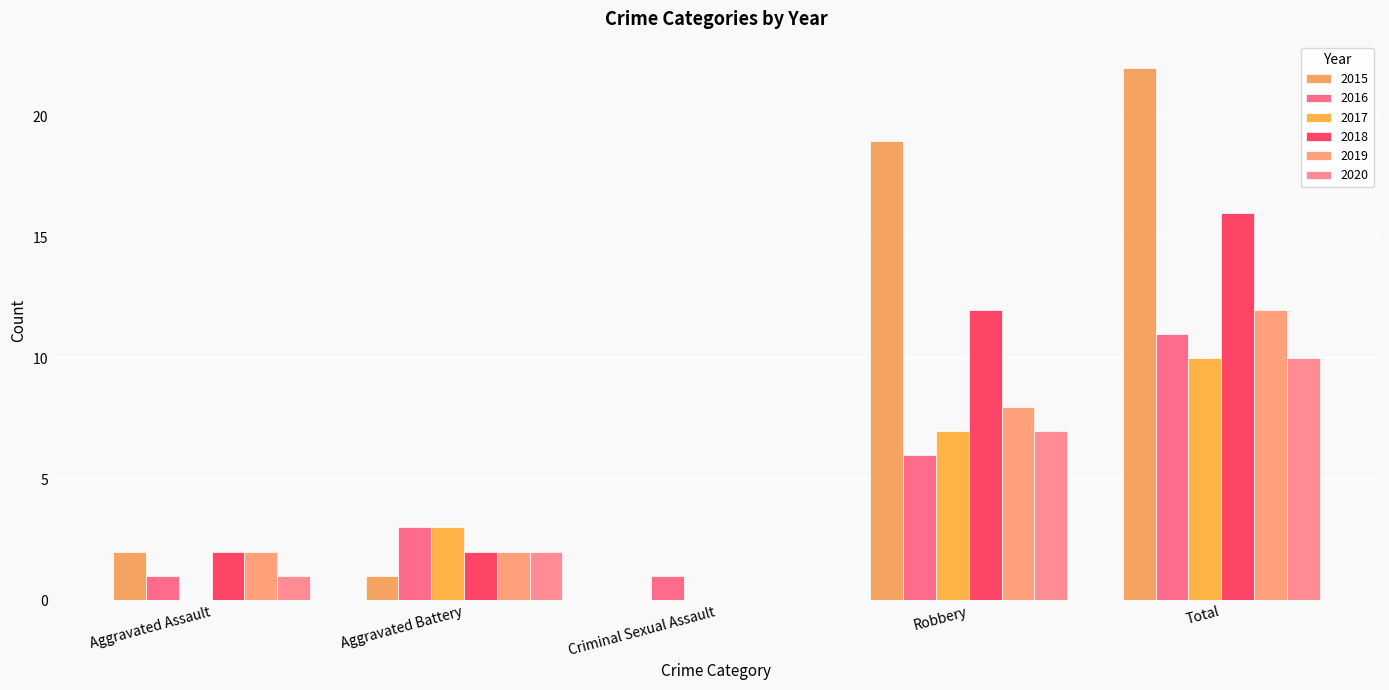

Count the 2020 values in the range 1 to 7.

3